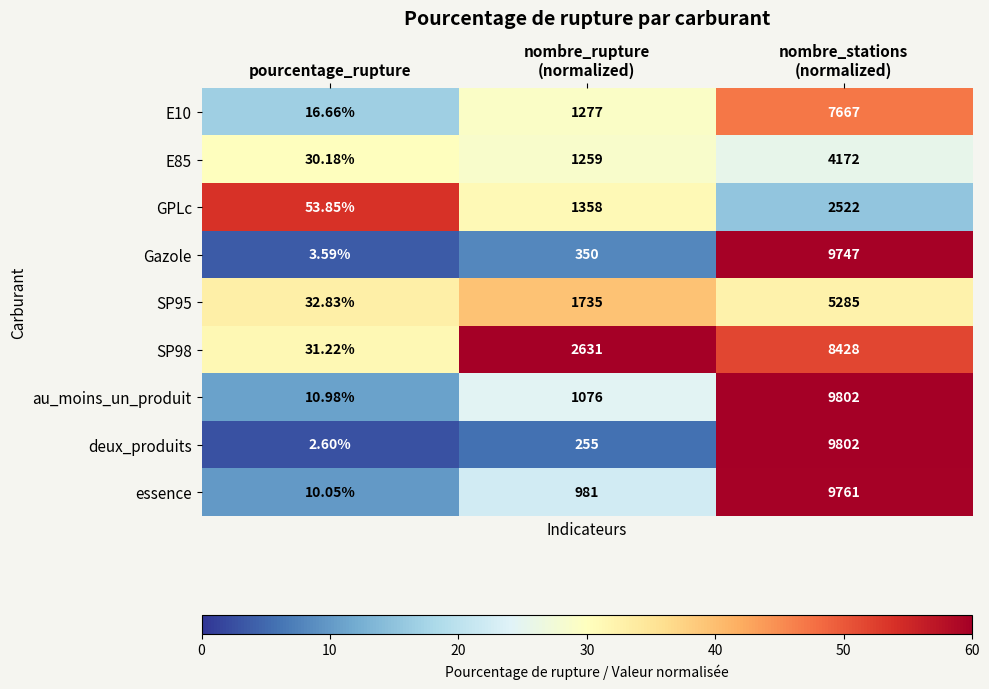

Which category has the lowest value across all series?

pourcentage_rupture